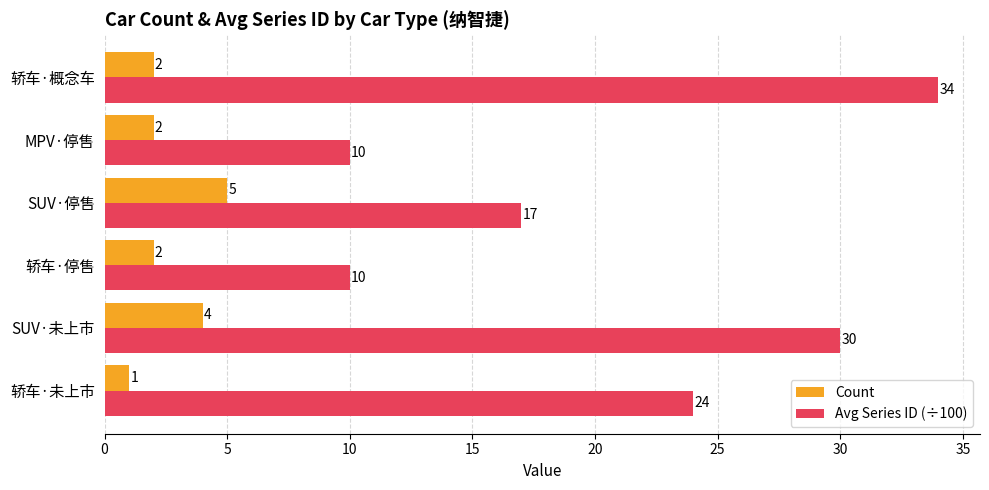

Count the Avg Series ID (÷100) values in the range 10 to 30.

5